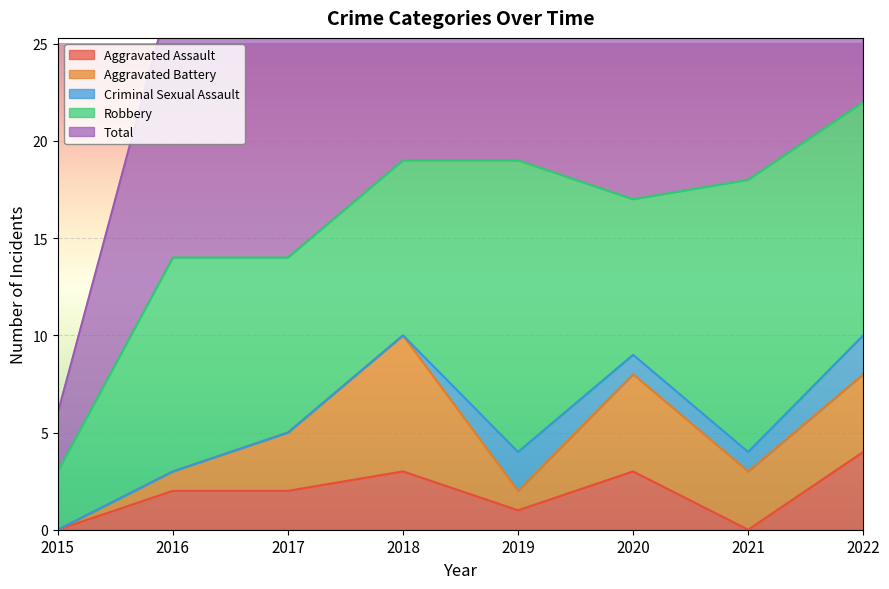

The value of Aggravated Assault at 2020 is 3. True or false?

True